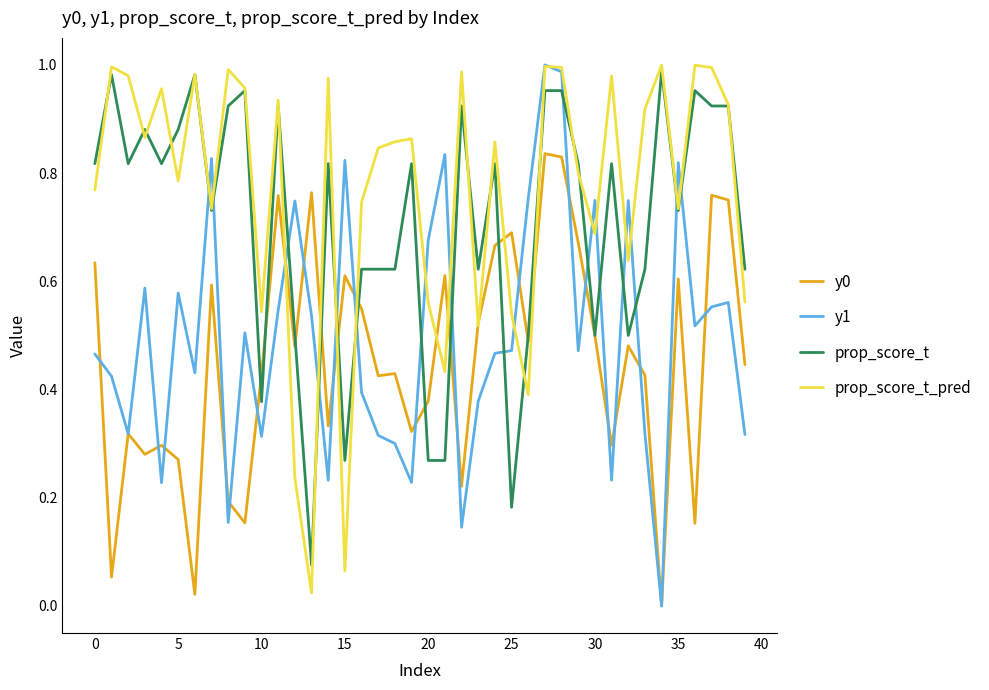

Which series has the largest total across all categories?

prop_score_t_pred